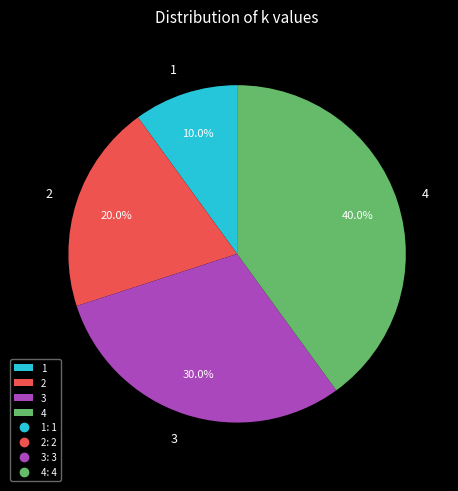

Which category has the biggest portion of the pie?

4